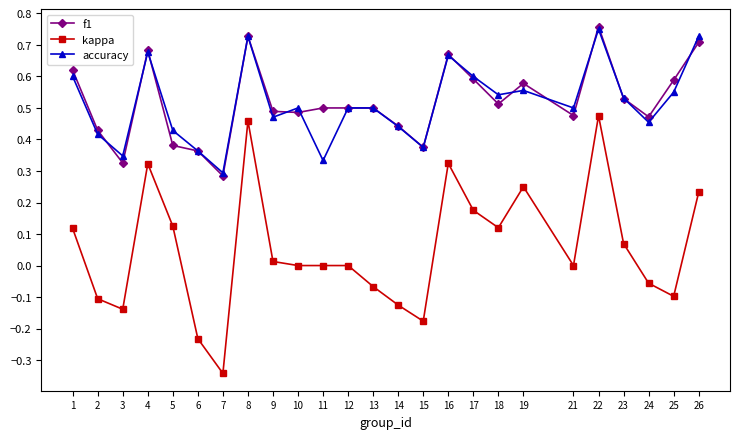

The value of accuracy at 26 is 0.7. True or false?

True